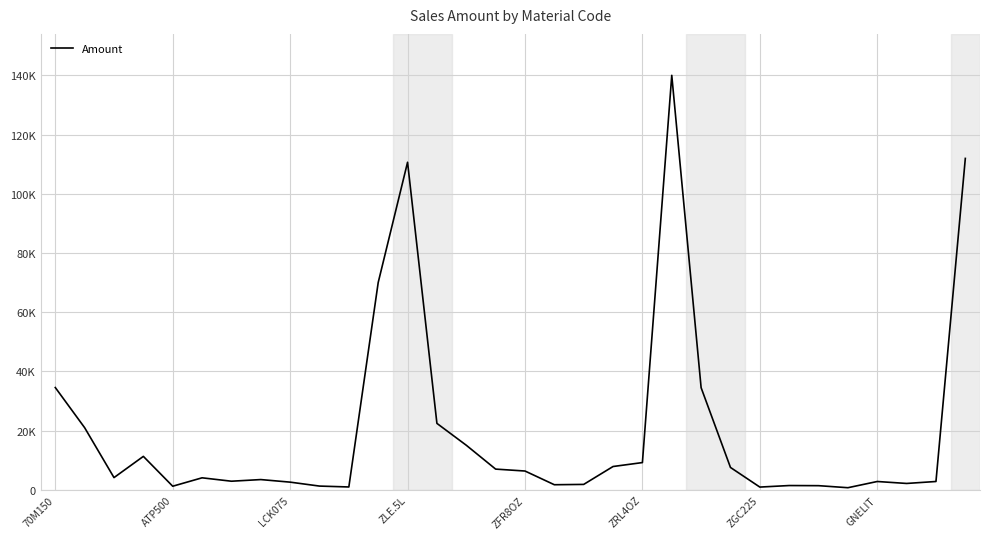

Rank the categories by value from lowest to highest.

27, 24, 10, ZFR8OZ, 9, 26, 25, 17, 18, 29, 8, 28, 30, ZGC225, GNELIT, ZRL4OZ, LCK075, 16, 15, 23, 19, 20, ZLE.5L, 14, ATP500, 13, 22, 70M150, 11, 12, 31, 21